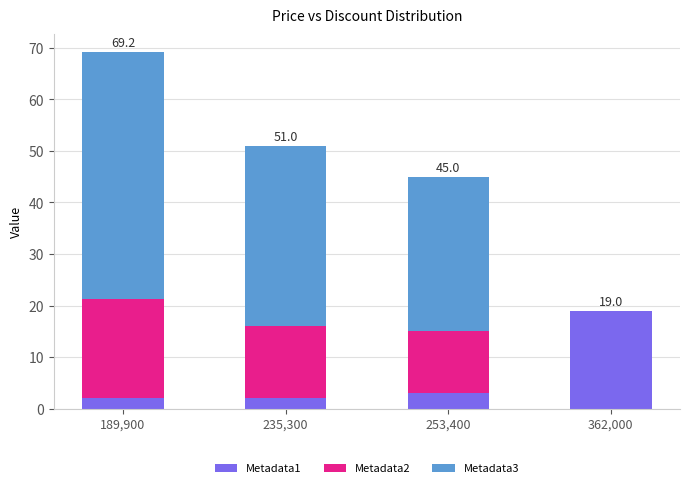

What is the sum of the Metadata1 values at 189,900 and 235,300?

4.0